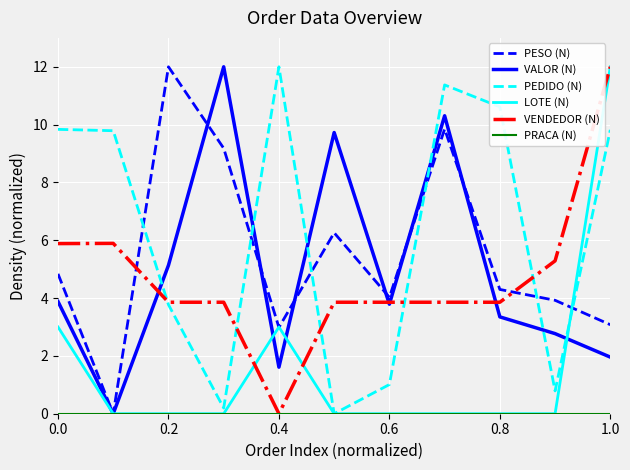

What is the maximum value for PESO (N)?

12.0